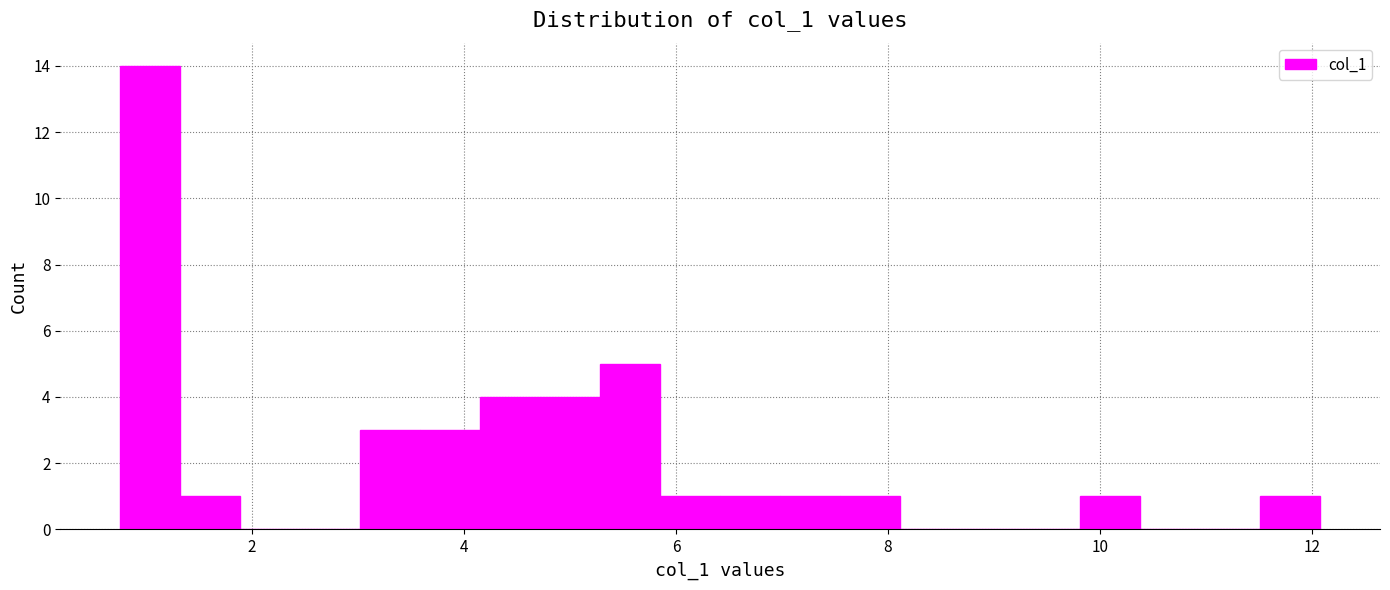

Around what value on the x-axis is the tallest bar? Give the approximate position of its centre, as read against the axis.

1.0